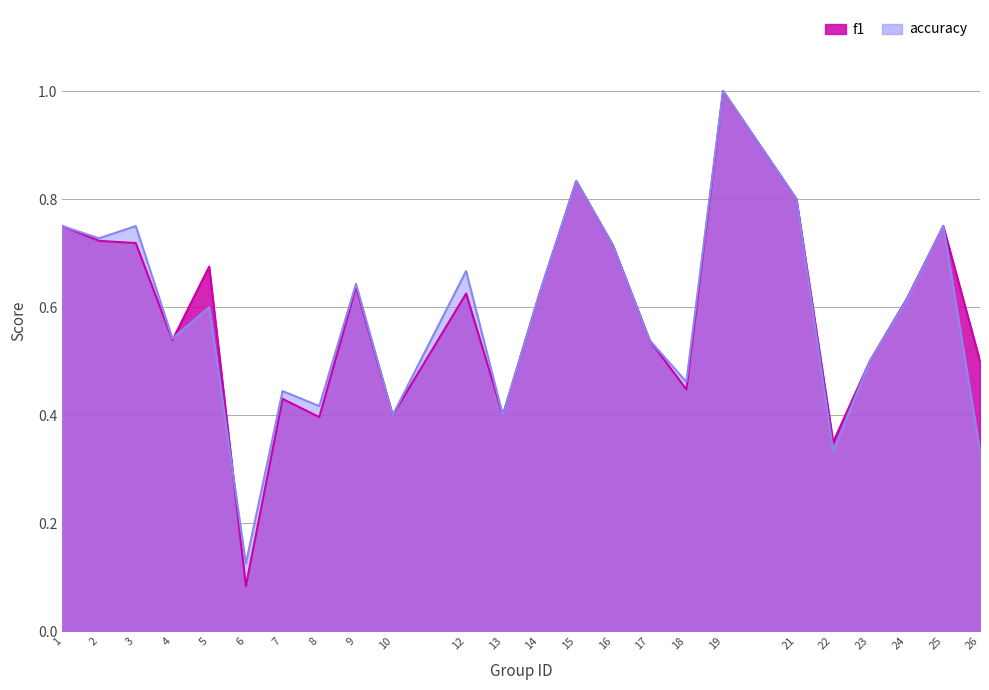

At which label does accuracy reach its peak?

19